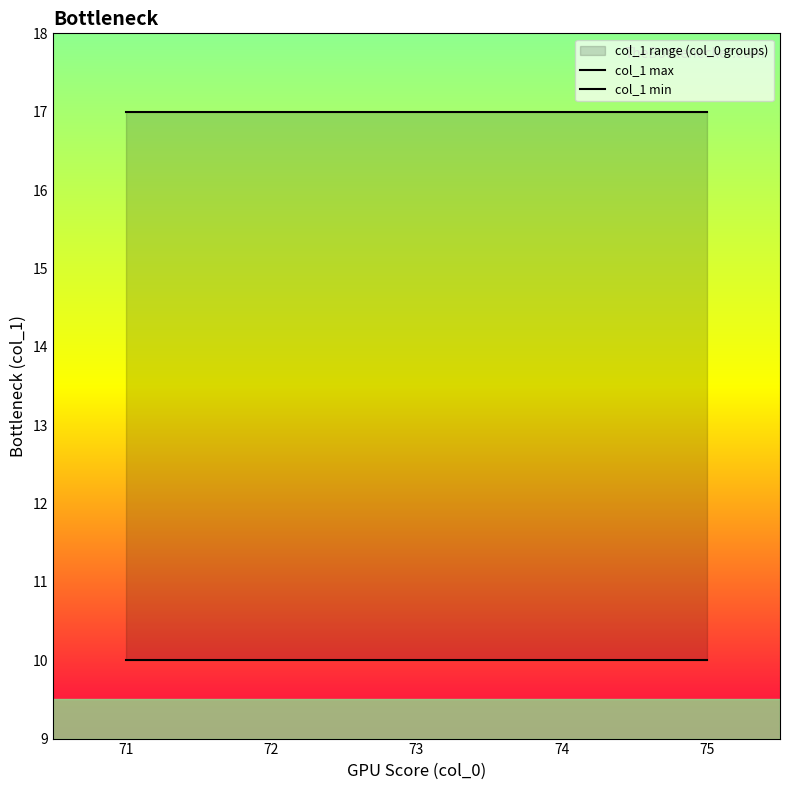

What is the spread (max minus min) of values at 71?

7